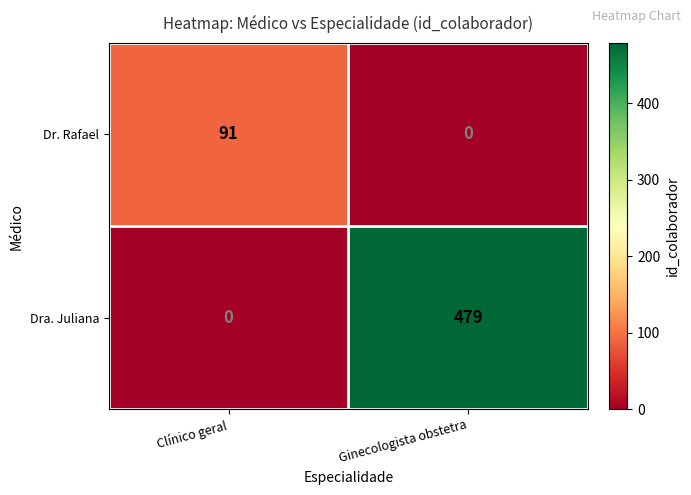

The value of Dra. Juliana at Clínico geral is 294. True or false?

False